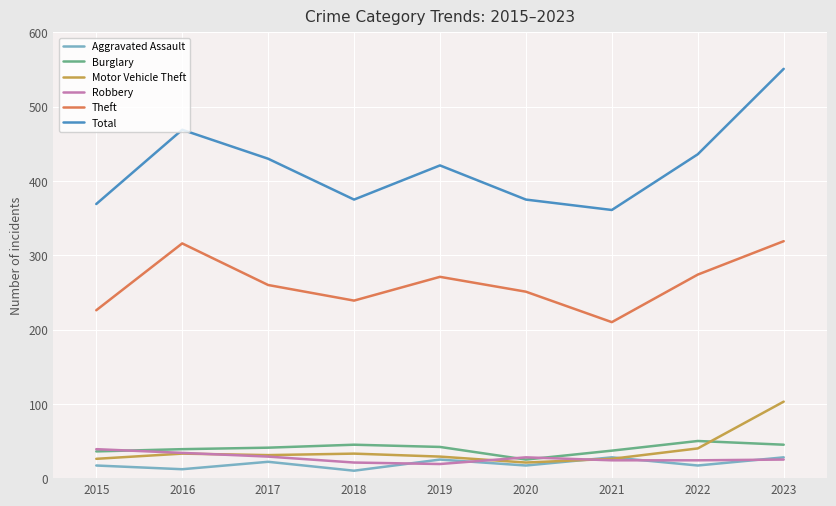

The value of Robbery at 2018 is 21. True or false?

True